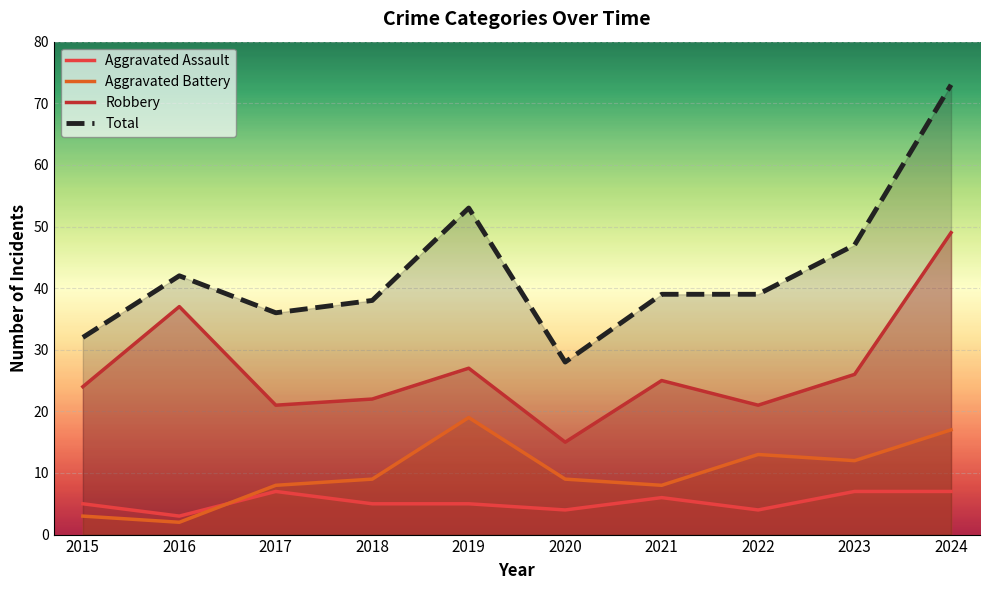

At which label does Aggravated Battery reach its minimum?

2016